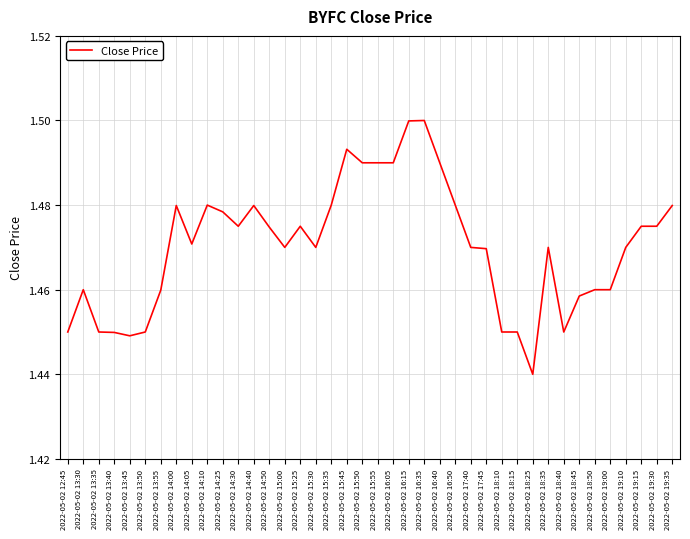

Between 2022-05-02 19:35 and 2022-05-02 12:45, which is larger?

2022-05-02 19:35